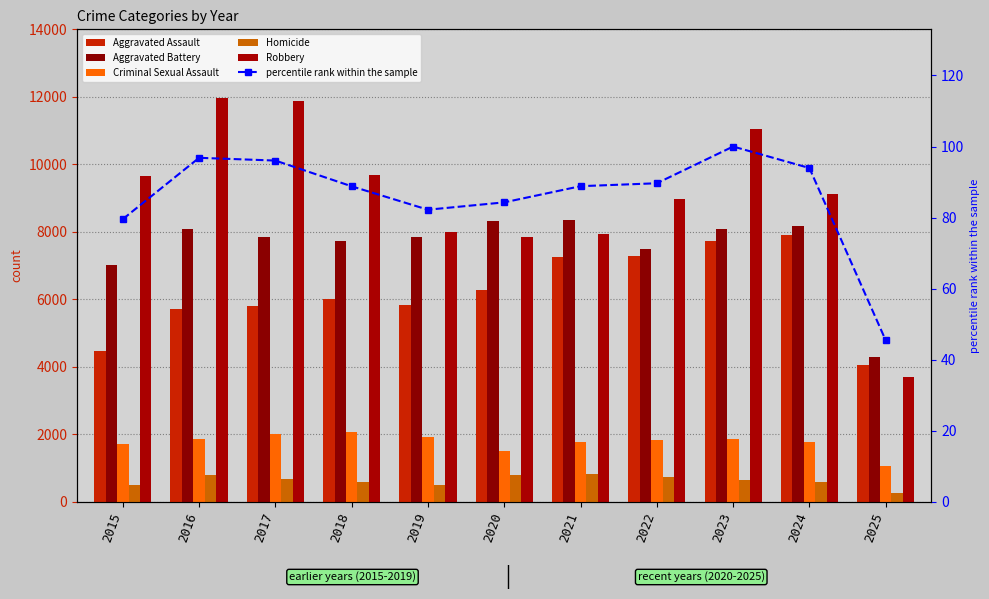

At which label is Robbery closest to 7825?

2020